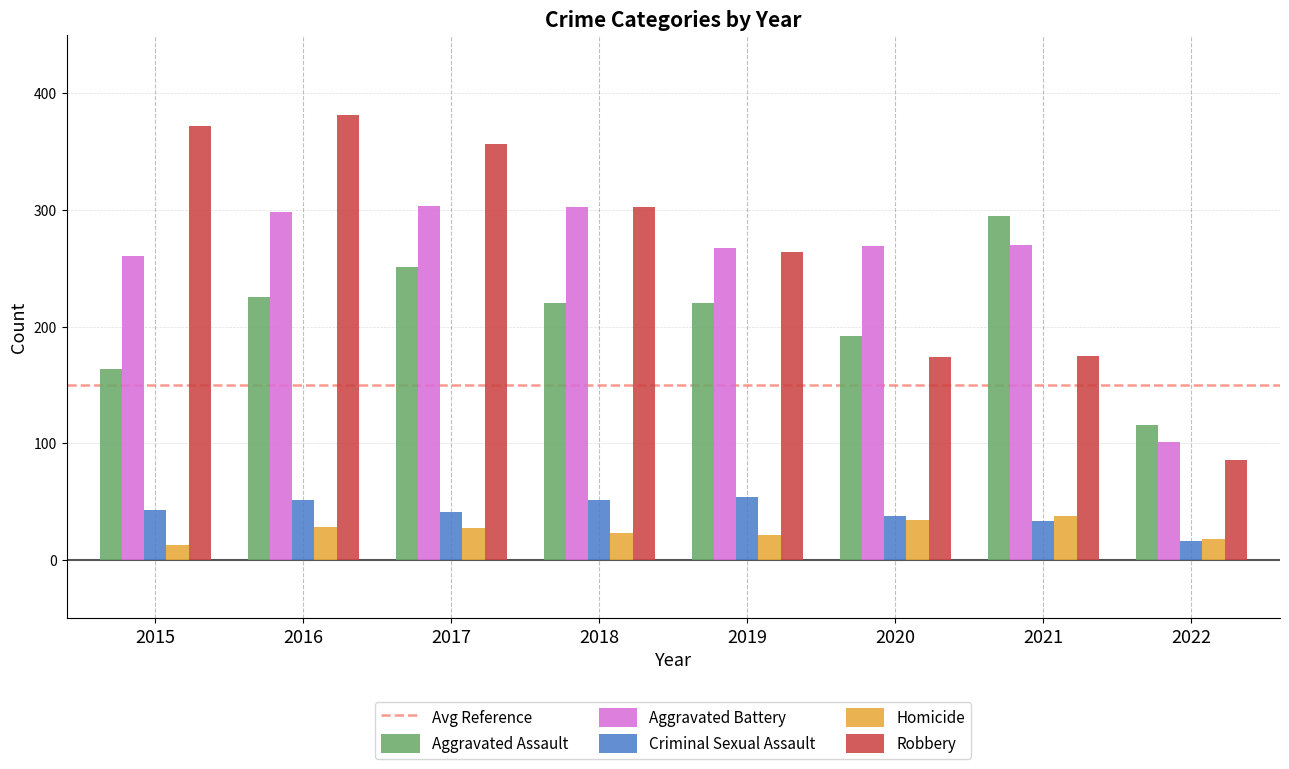

What is the value of the Homicide bar at the 2nd from the left?

28